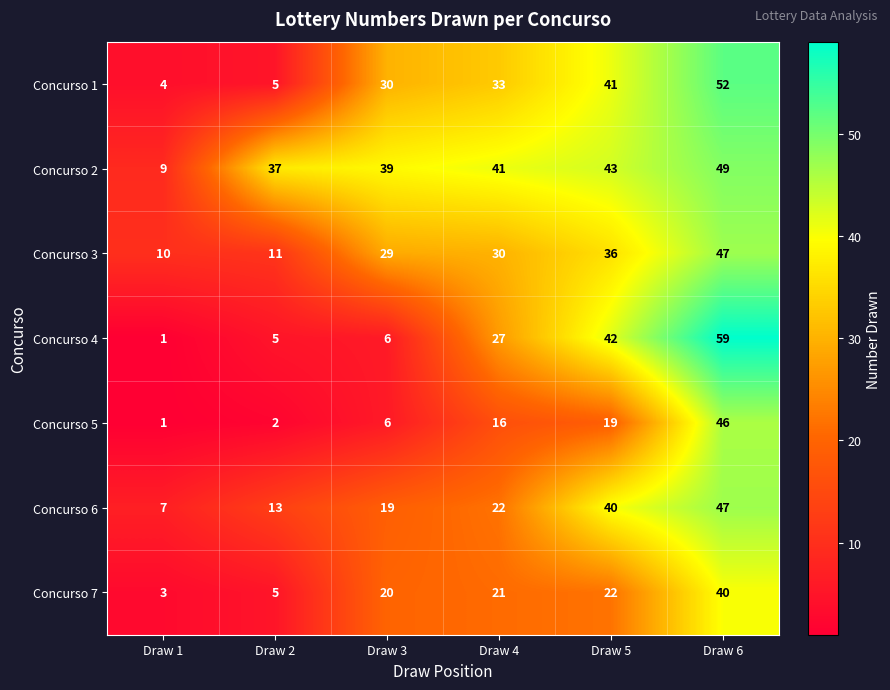

What is the difference between the highest and lowest values at Draw 5?

24